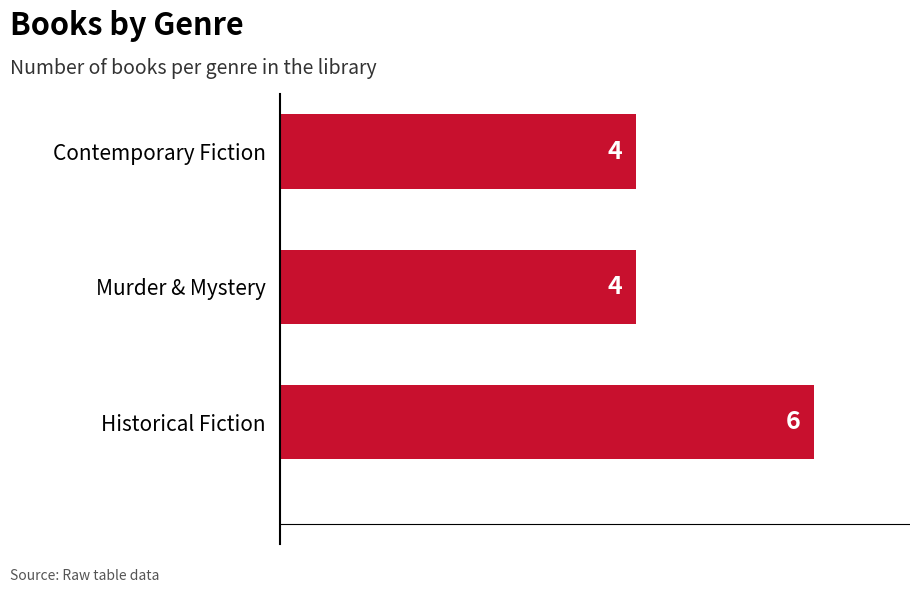

Reading bottom to top, transcribe all the data shown in this chart.

6	4	4